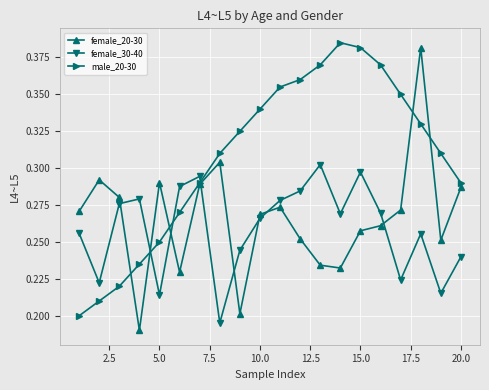

At how many categories does at least one series exceed 0?

20